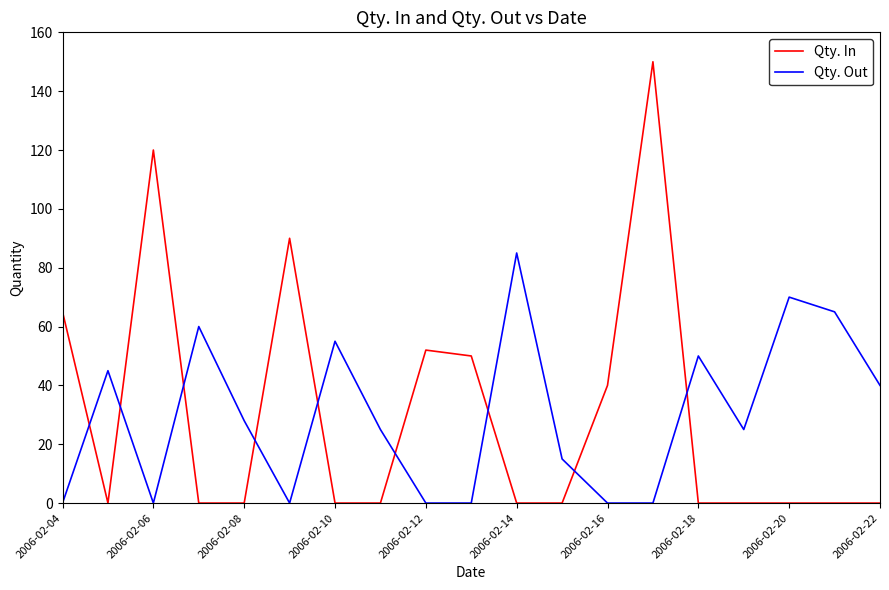

How many lines are shown in the chart?

2